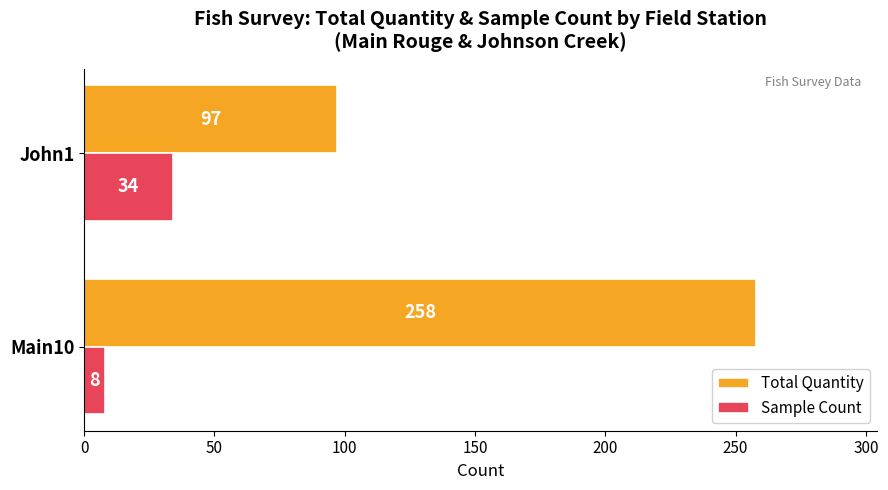

List the labels in order of Sample Count value, smallest first.

Main10, John1